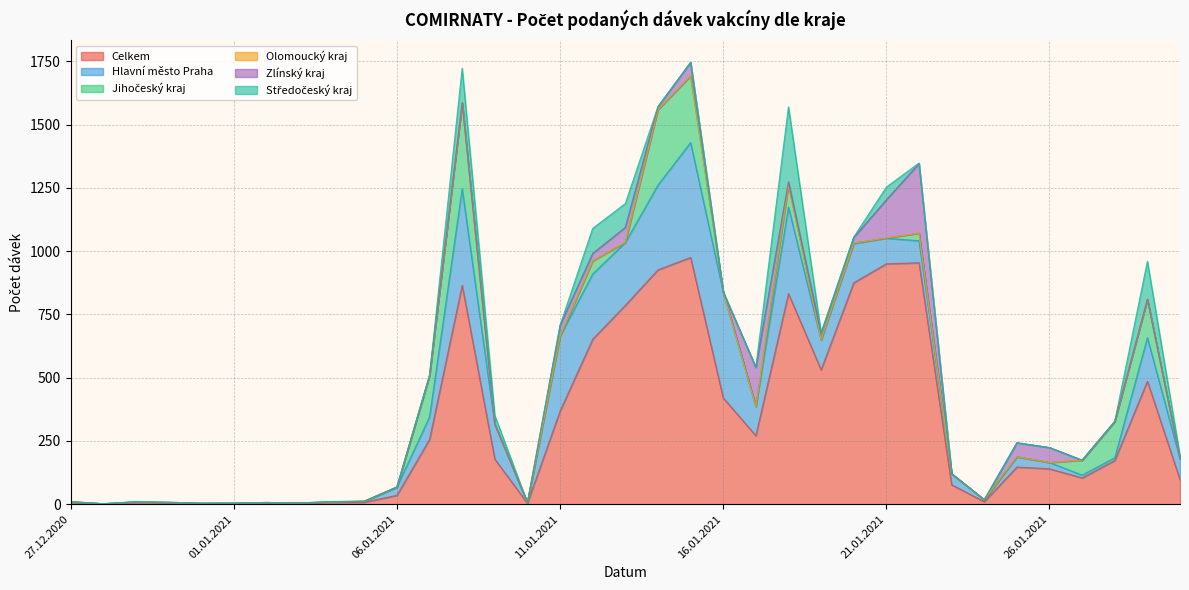

What are all the series names shown in the legend?

Celkem, Hlavní město Praha, Jihočeský kraj, Olomoucký kraj, Zlínský kraj, Středočeský kraj